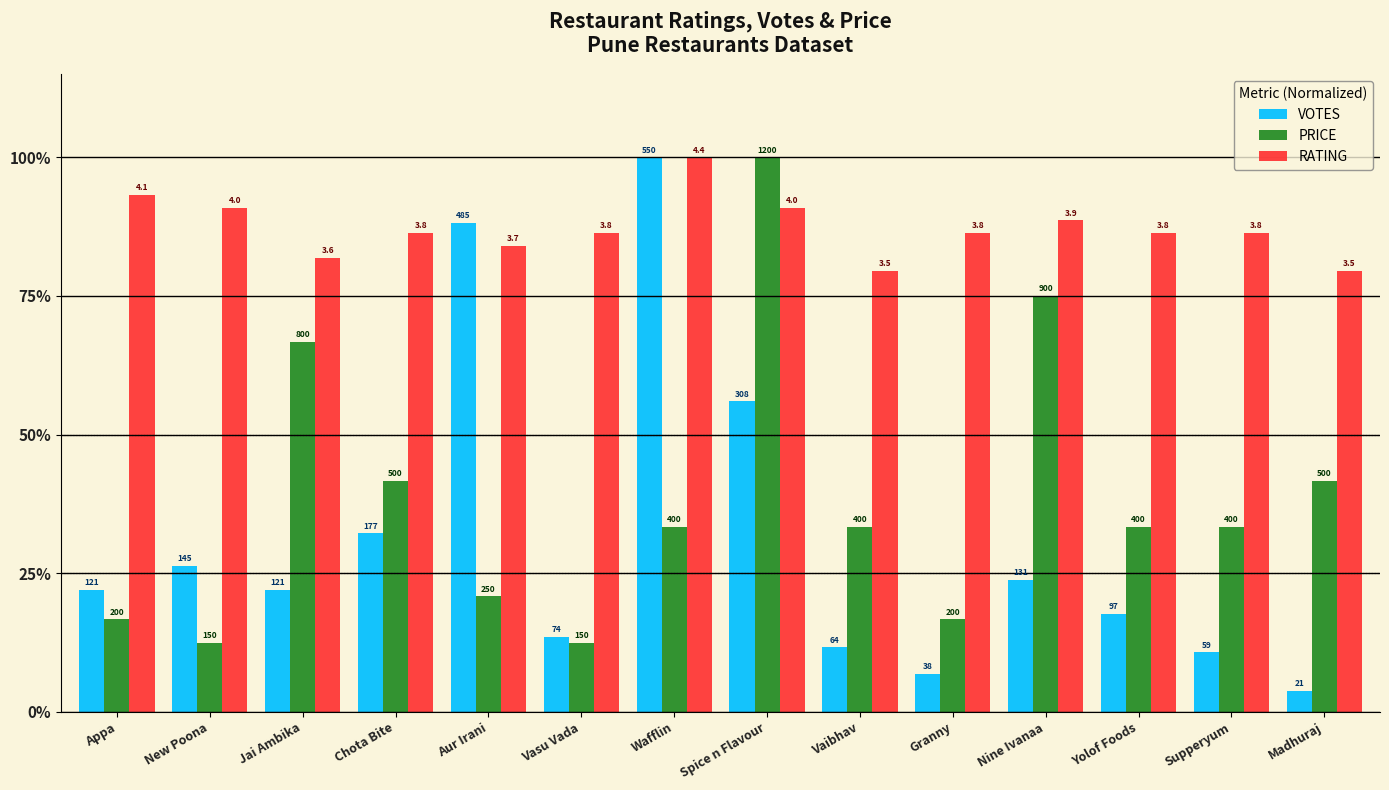

How many bars are there in each group?

3